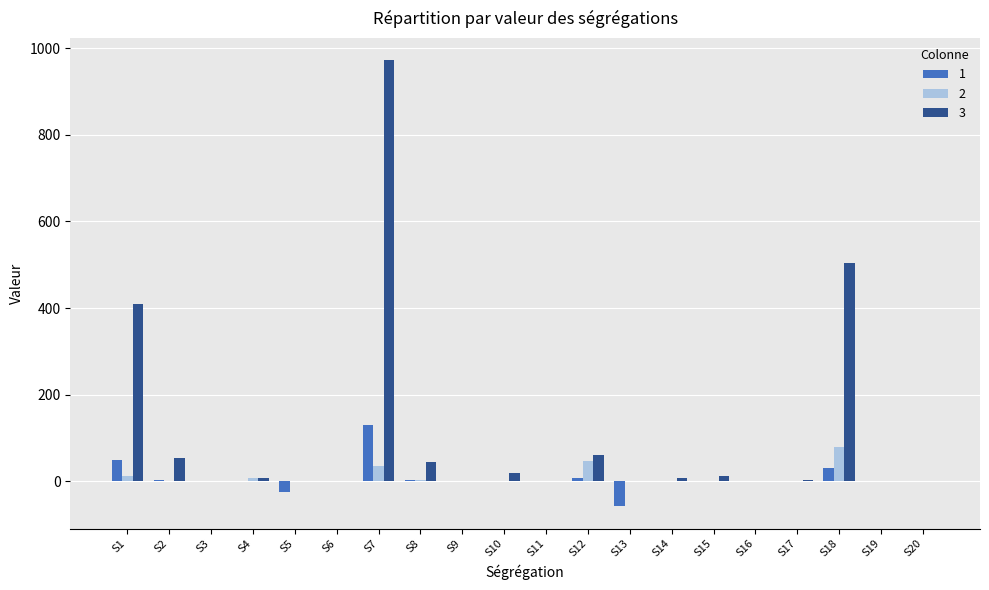

At which category is the sum across all series the highest?

S7